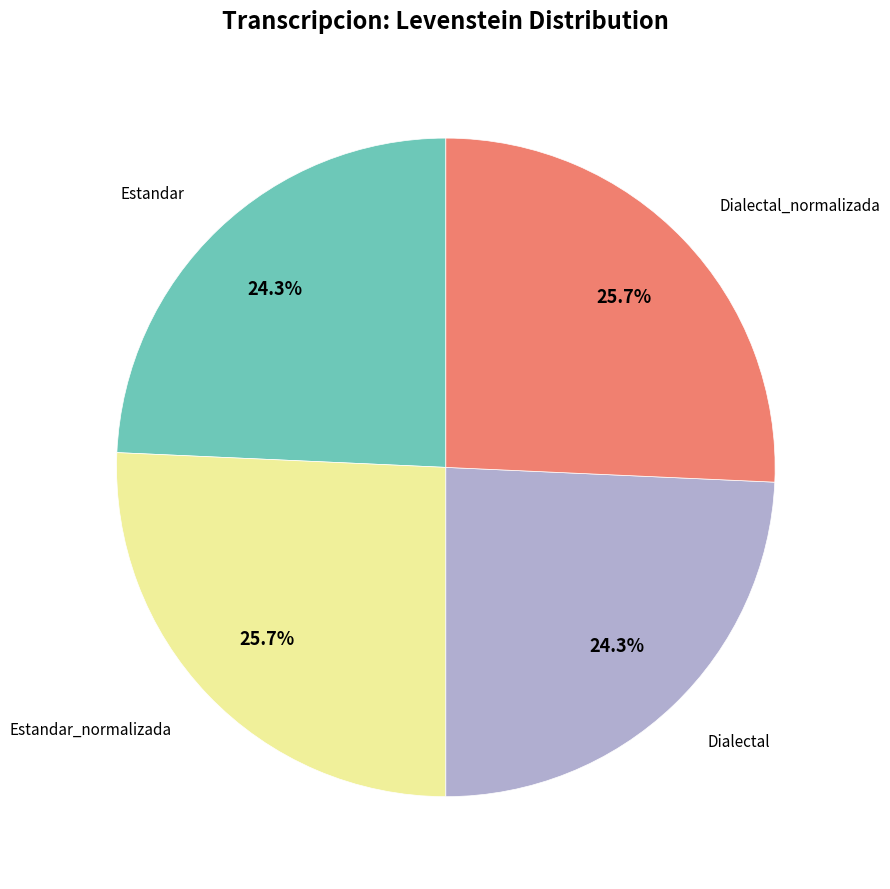

Is there any slice that represents more than half of the pie?

No